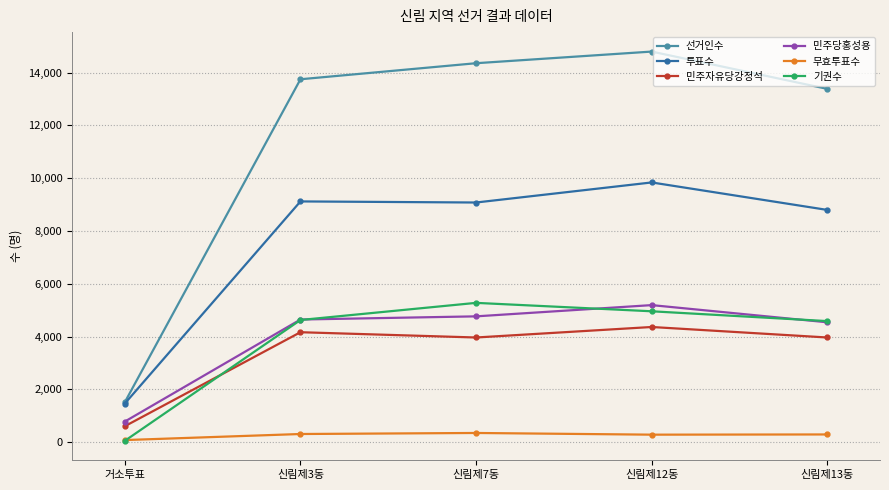

How many interior local peaks does the 선거인수 series have?

1